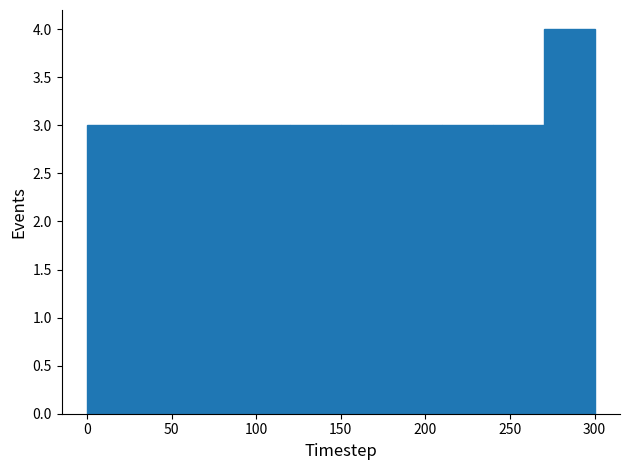

What is the height of the bar covering 270 to 300 on the x-axis? The values are not printed on the chart, so give them approximately, as read against the axis.

4